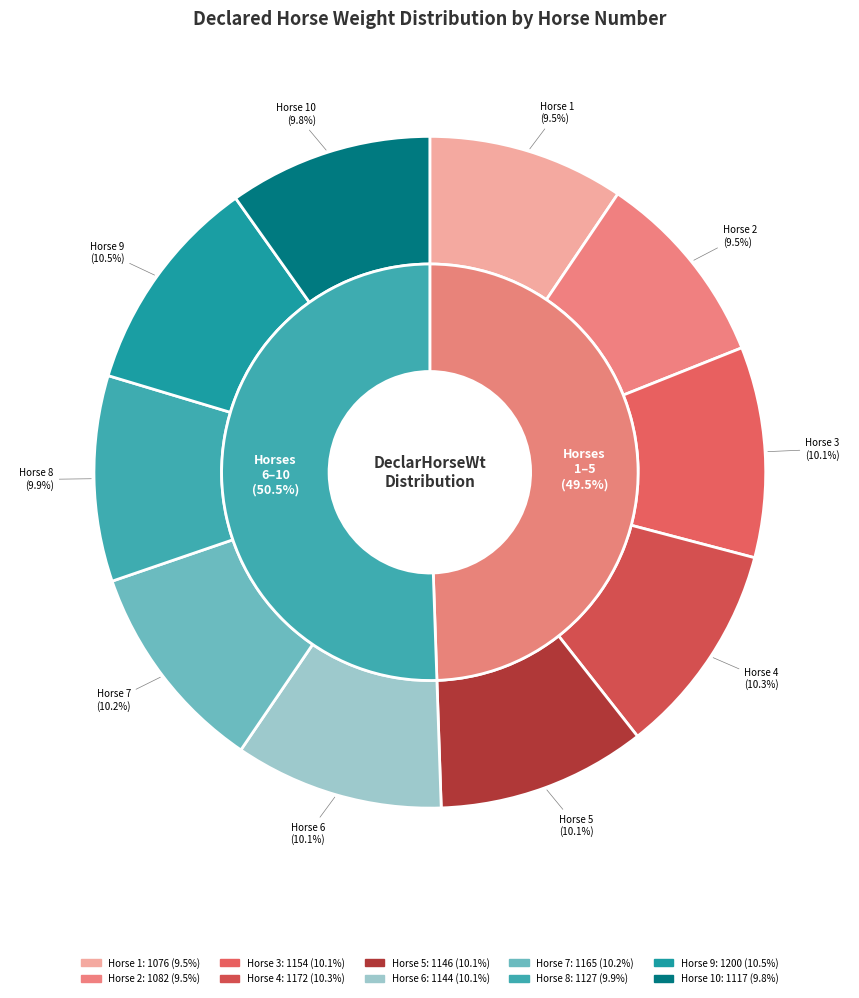

Is there any slice that represents more than half of the pie?

No